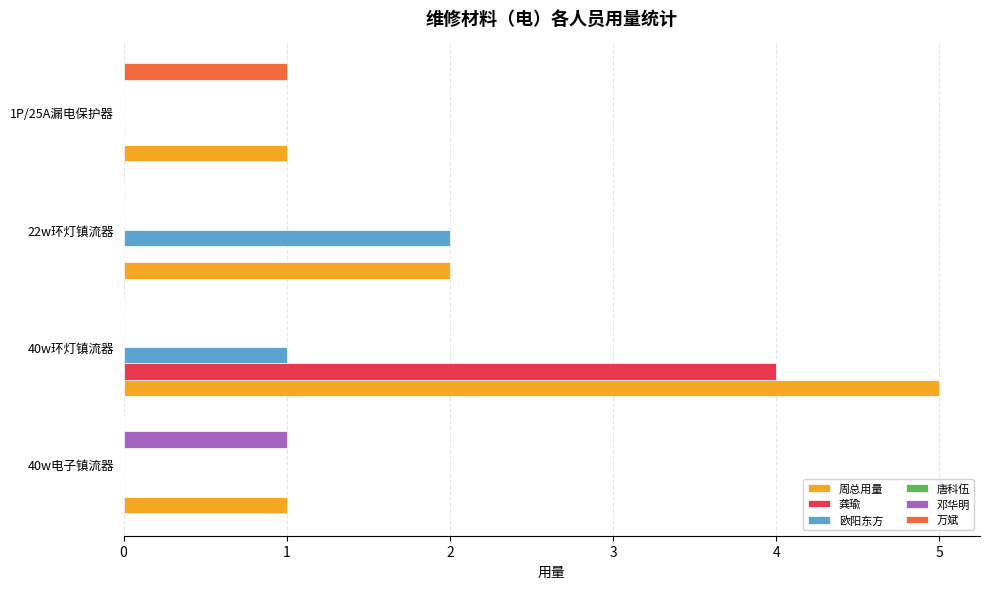

True or false: 欧阳东方 has a value of 0 at 1P/25A漏电保护器.

True